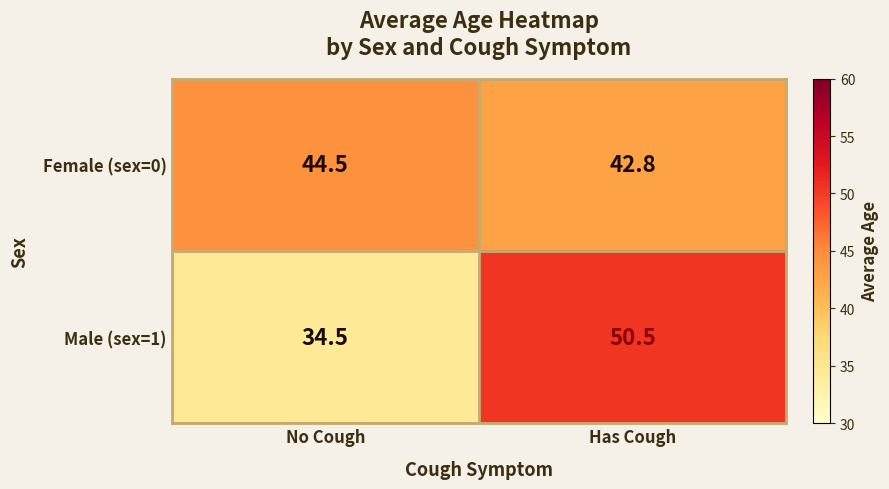

What is the sum of all Female (sex=0) values?

87.3